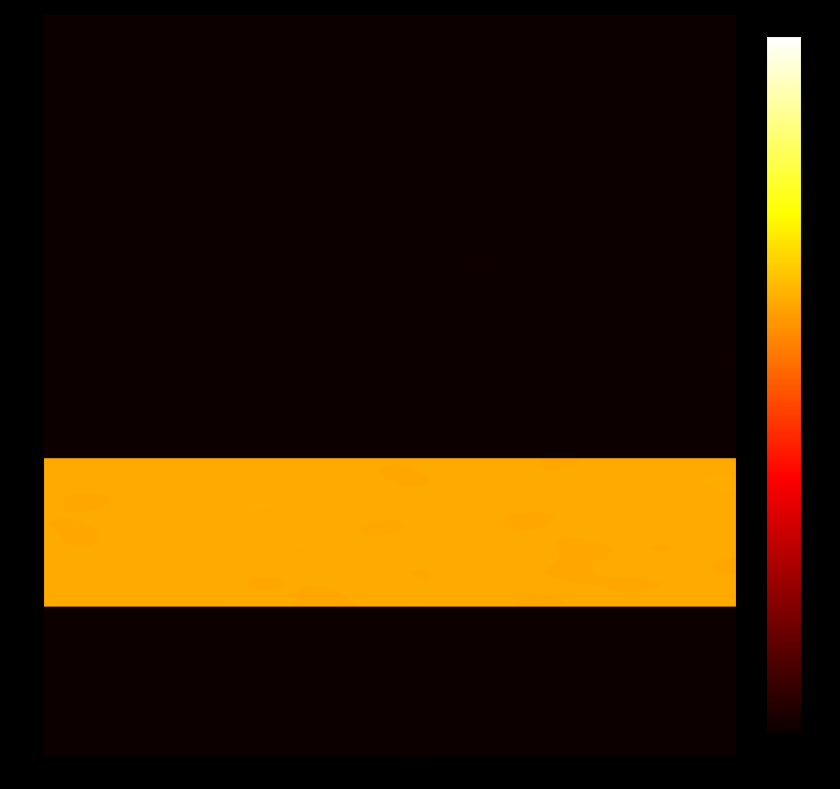

The Extension.value[x] series shows 0 at Base Min. True or false?

True